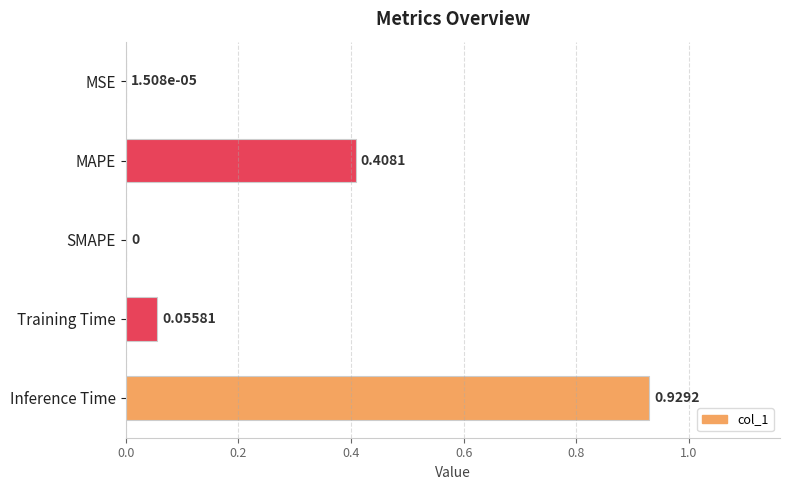

How many values exceed 0?

4